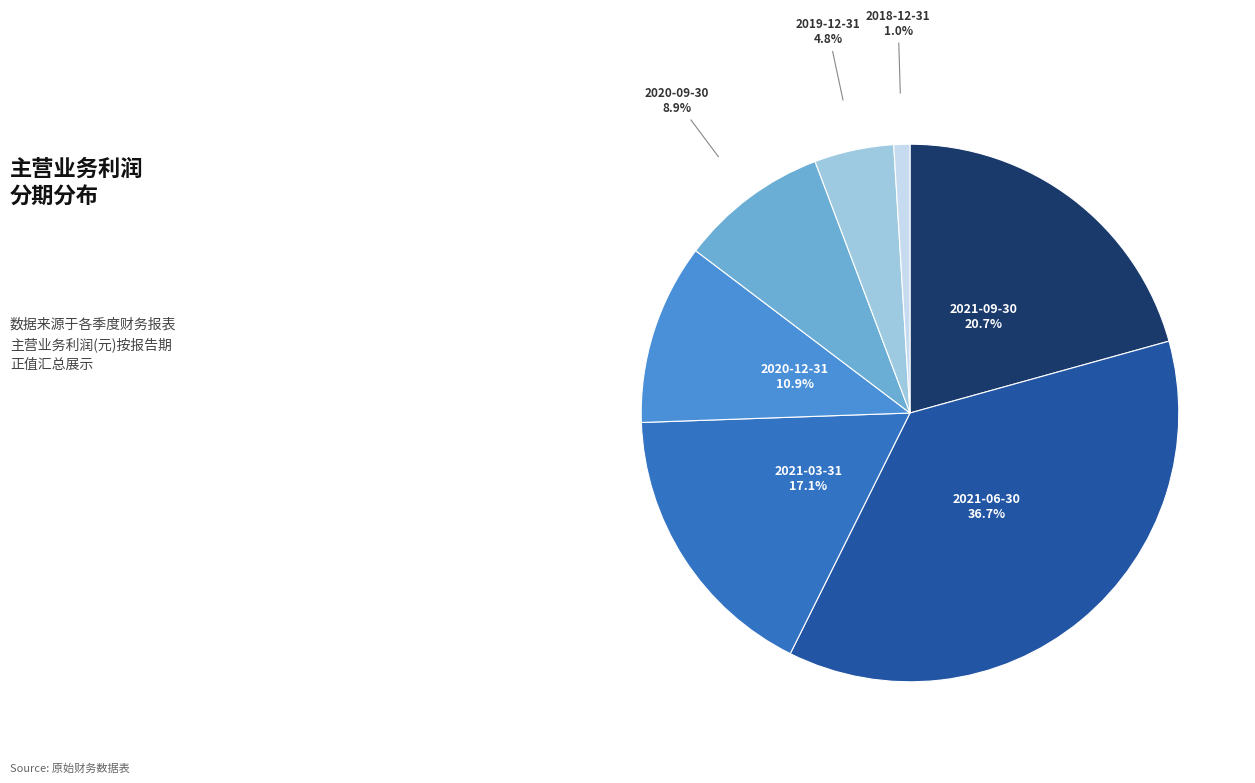

Is there any slice that represents more than half of the pie?

No